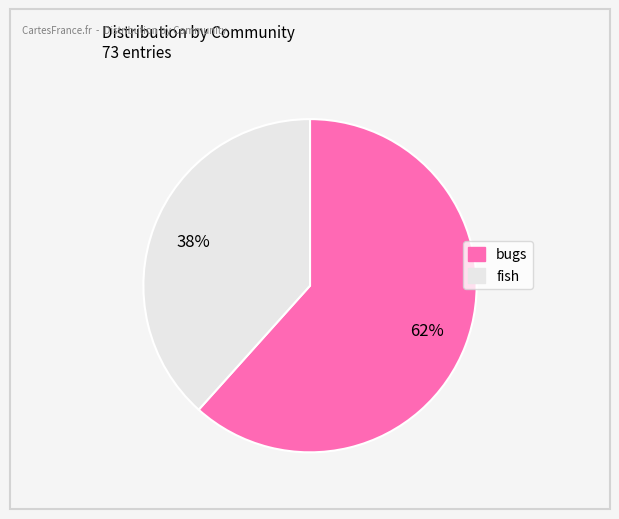

Is it true that bugs is 62% of the pie?

True